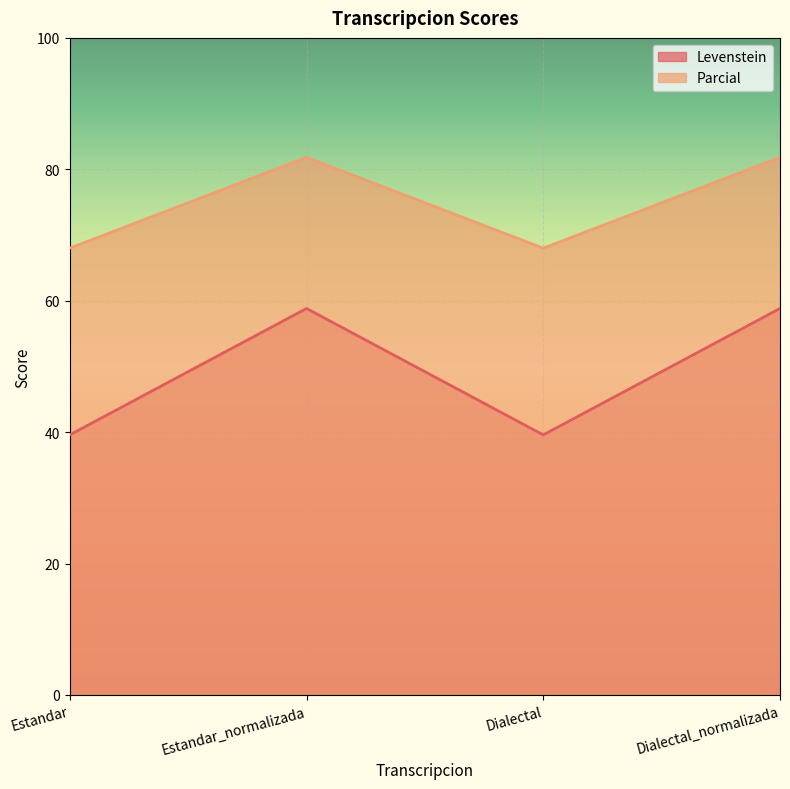

How many data points in Parcial are less than 81?

2